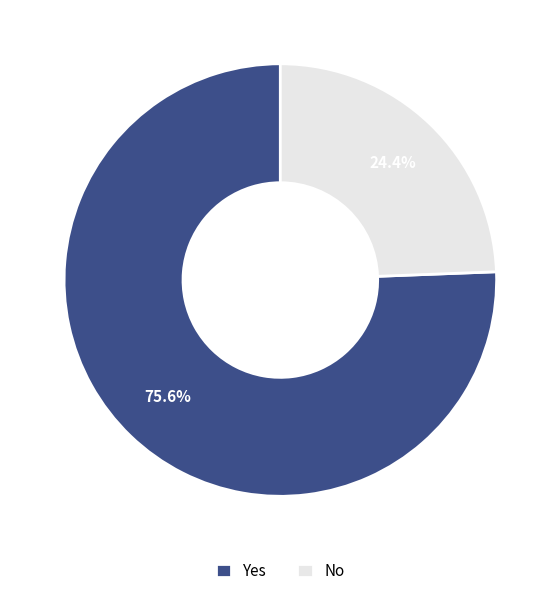

How much of the chart is everything except No?

75.6%